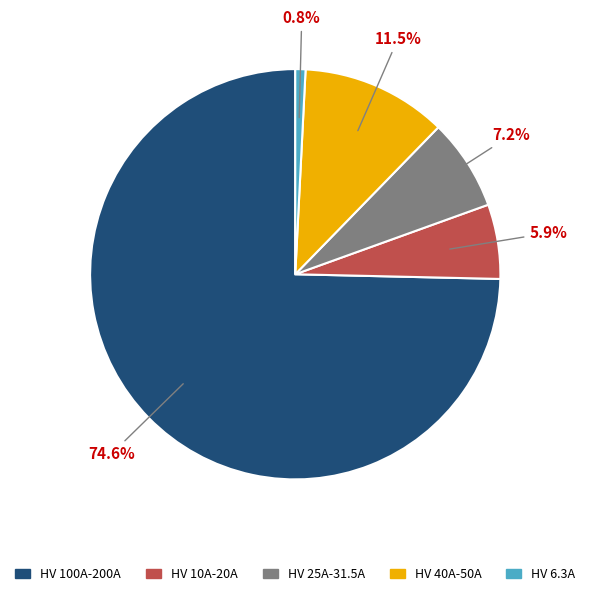

How much of the chart is everything except HV 6.3A?

99.2%